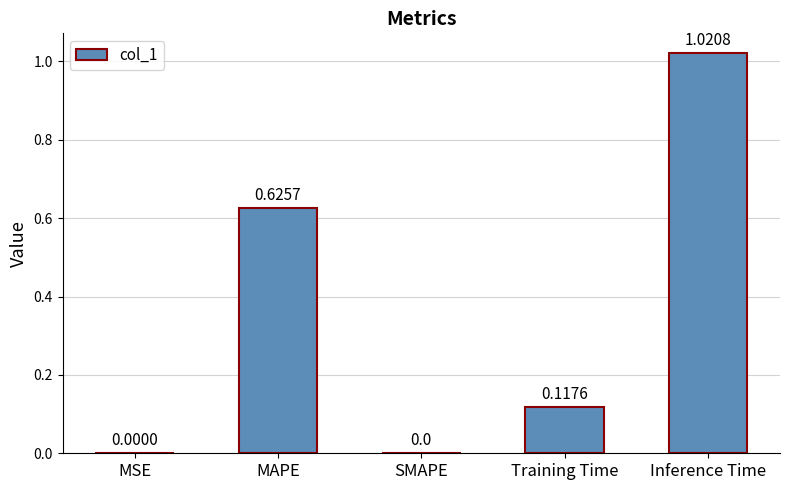

What is the sum of all values?

1.8